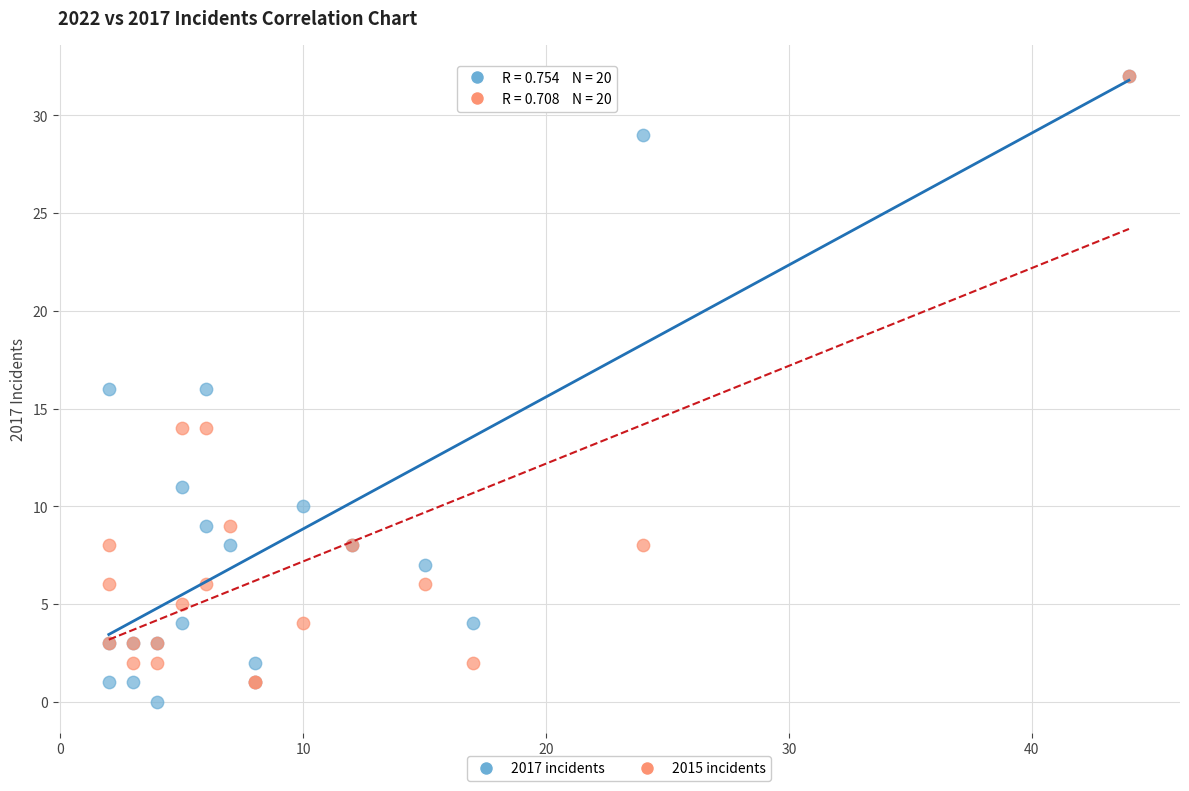

What are all the series names shown in the legend?

2017 incidents, 2015 incidents